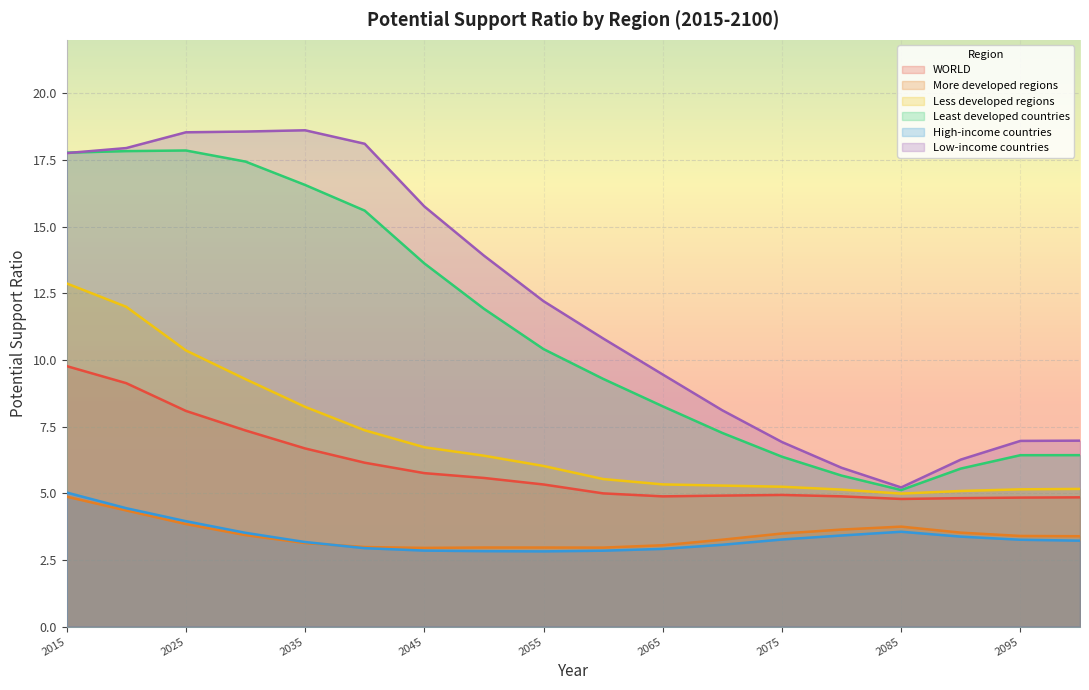

Is the value of WORLD at 2075 greater than the value of Less developed regions at 2065?

No